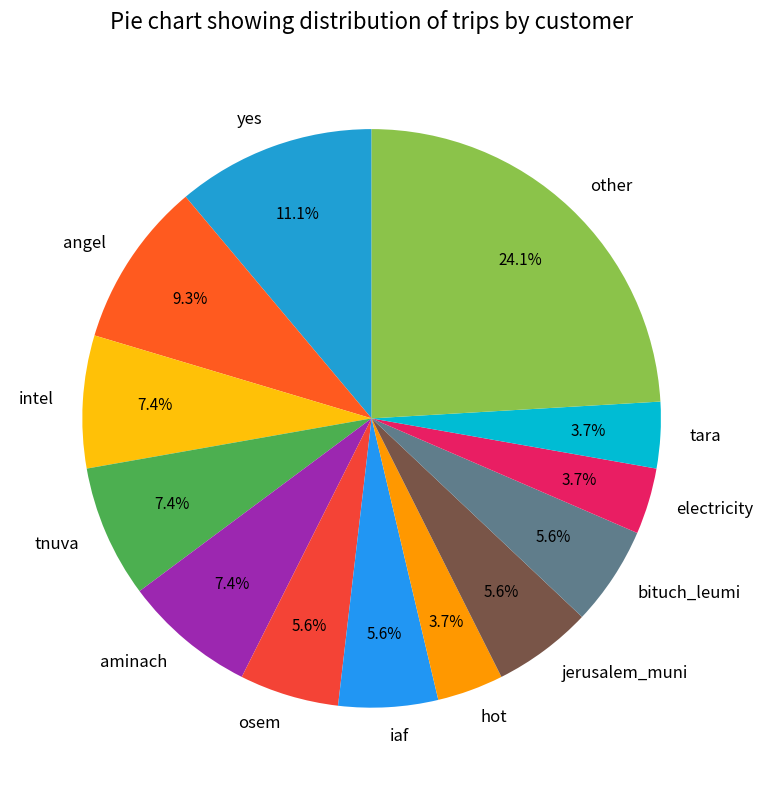

Is the sum of hot and electricity greater than half?

No